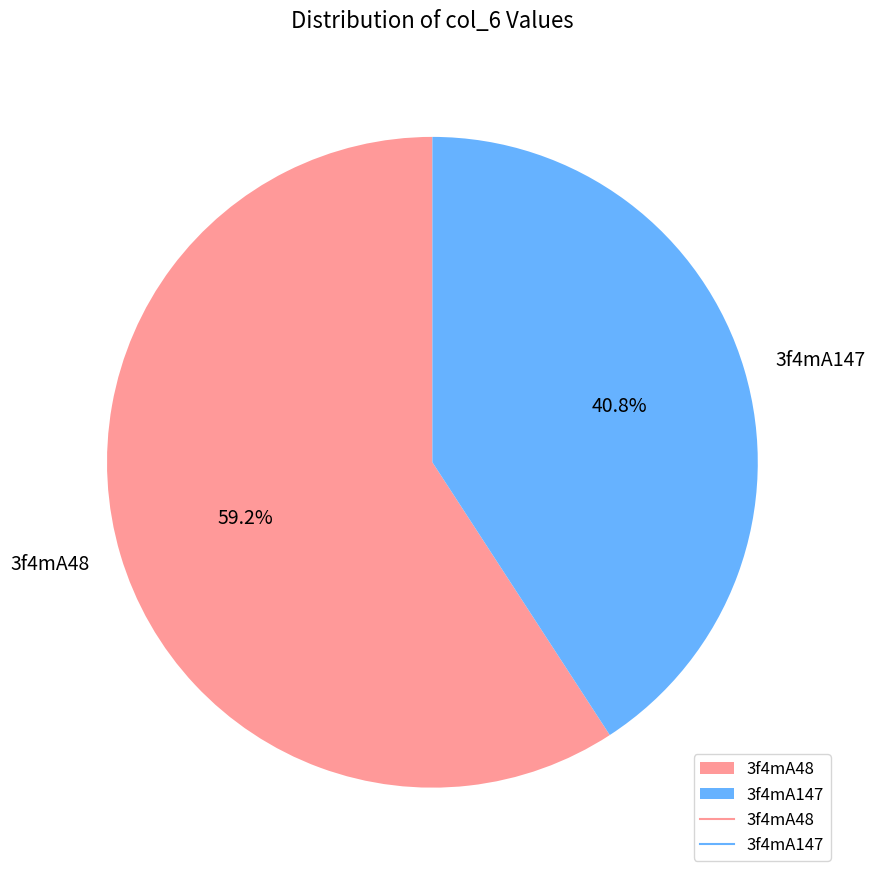

Is the sum of 3f4mA48 and 3f4mA147 greater than half?

Yes